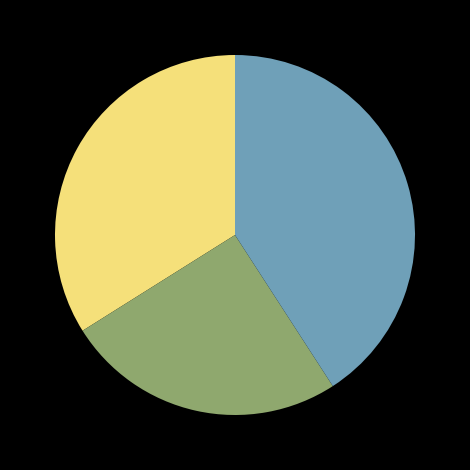

Does any single category account for the majority?

No